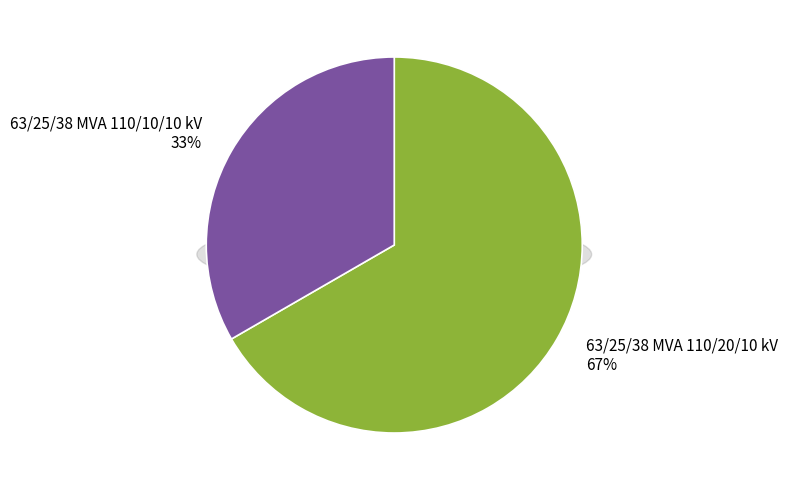

Which has a higher value, 63/25/38 MVA 110/20/10 kV or 63/25/38 MVA 110/10/10 kV?

63/25/38 MVA 110/20/10 kV